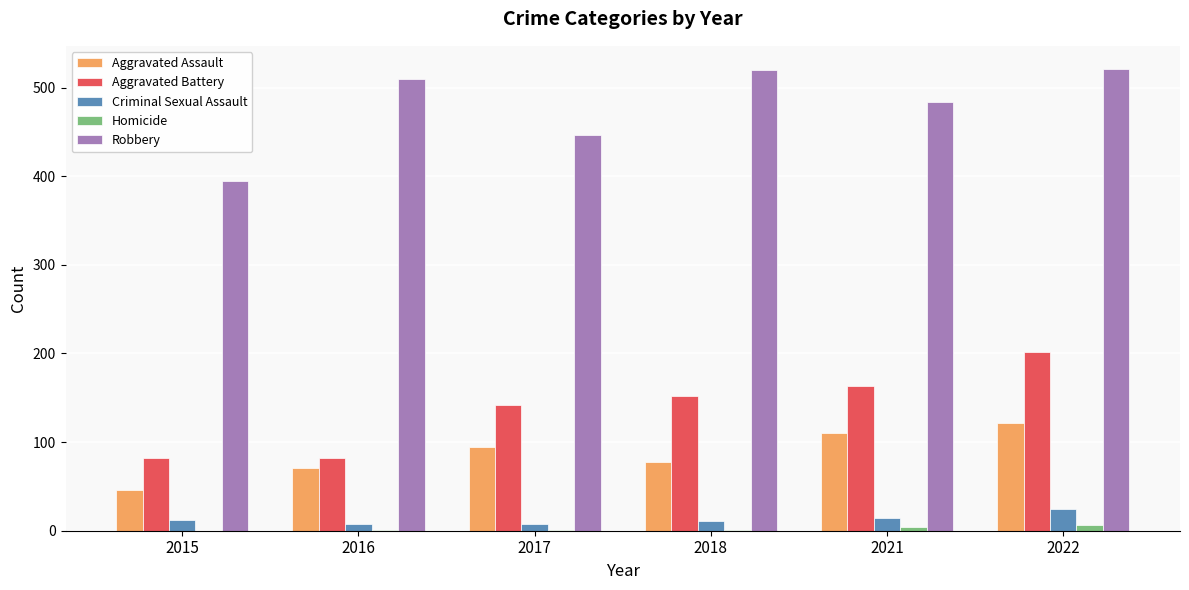

Count the Homicide values in the range 1 to 4.

4